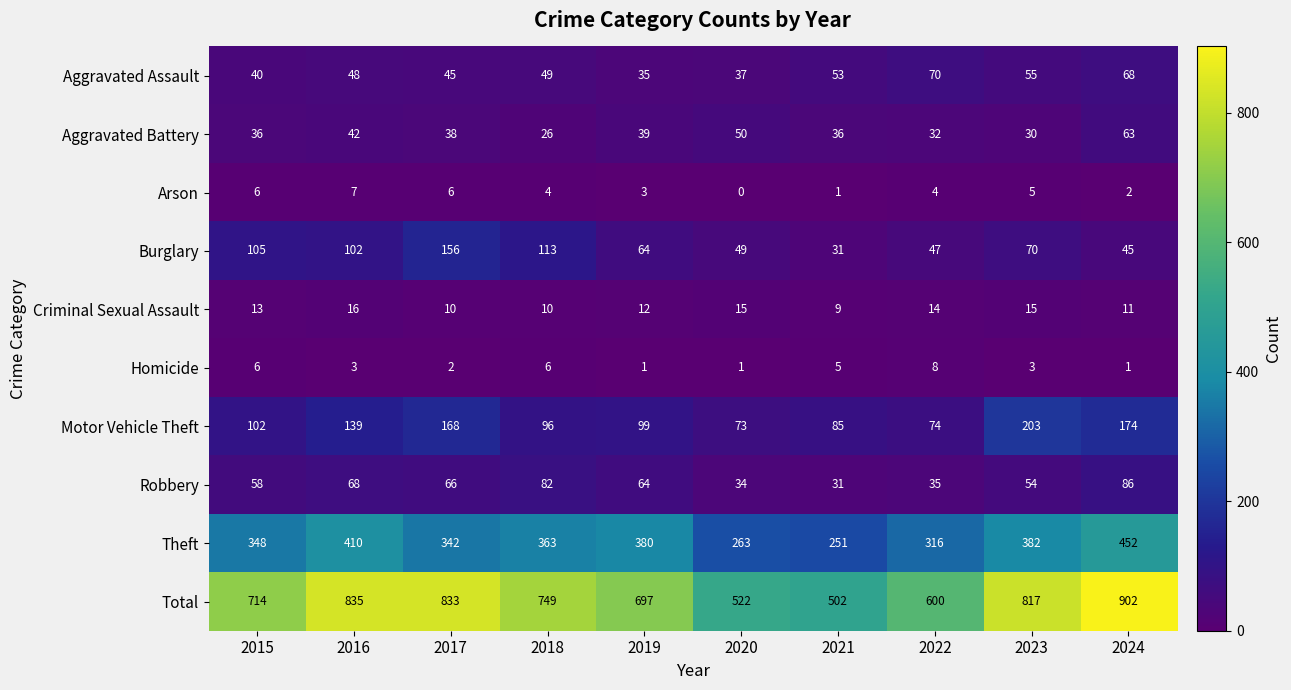

What is the difference between the highest and lowest values at 2021?

501